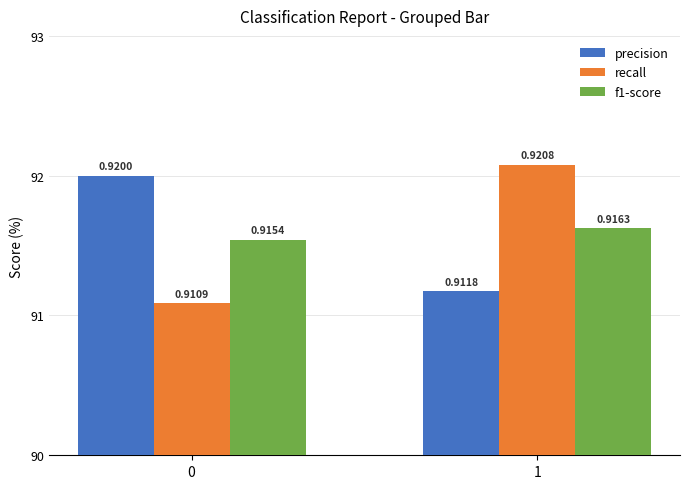

List the series in order of their peak value, lowest first.

f1-score, precision, recall